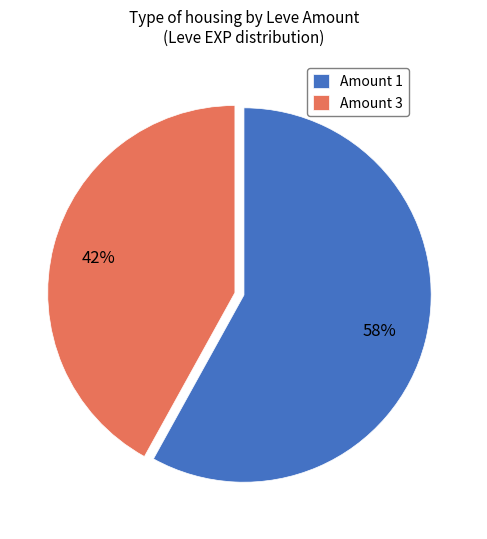

To the nearest percent, what percentage of the pie is Amount 3?

42%